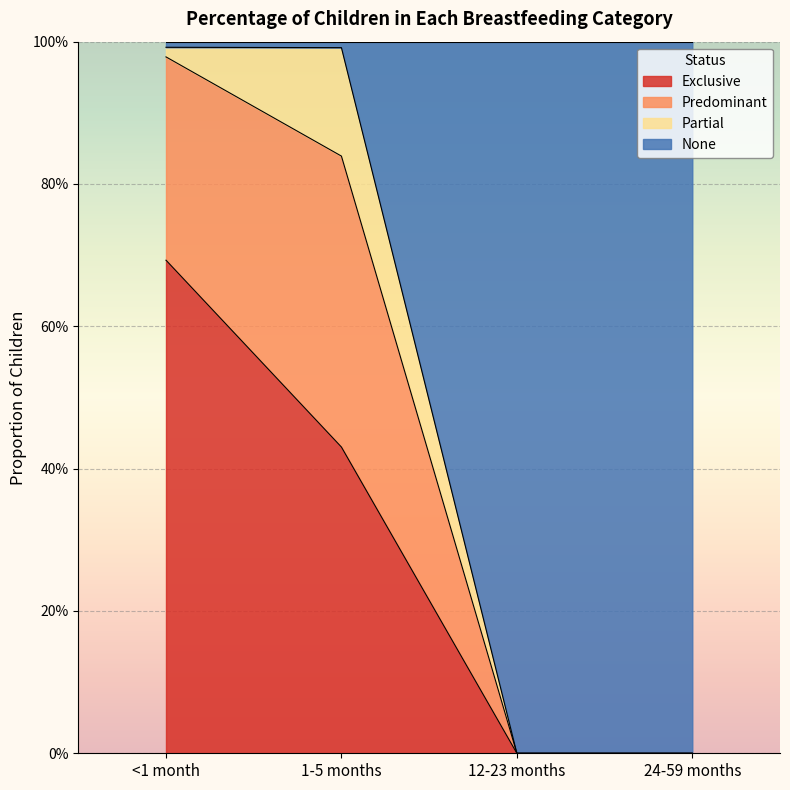

True or false: Exclusive has more than 1 interior local peaks.

False